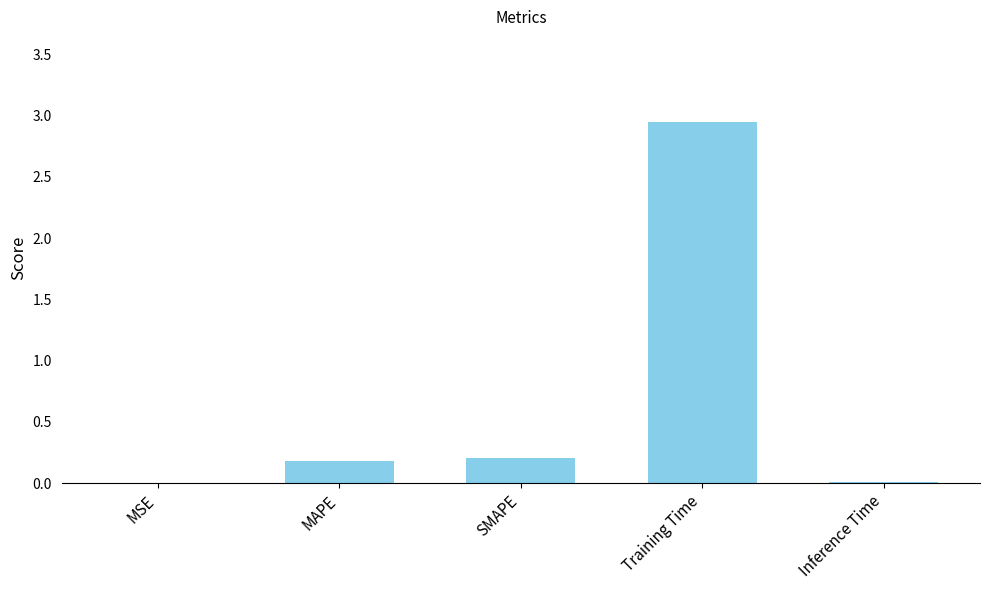

Is it true that the value at MAPE is 0.2?

True